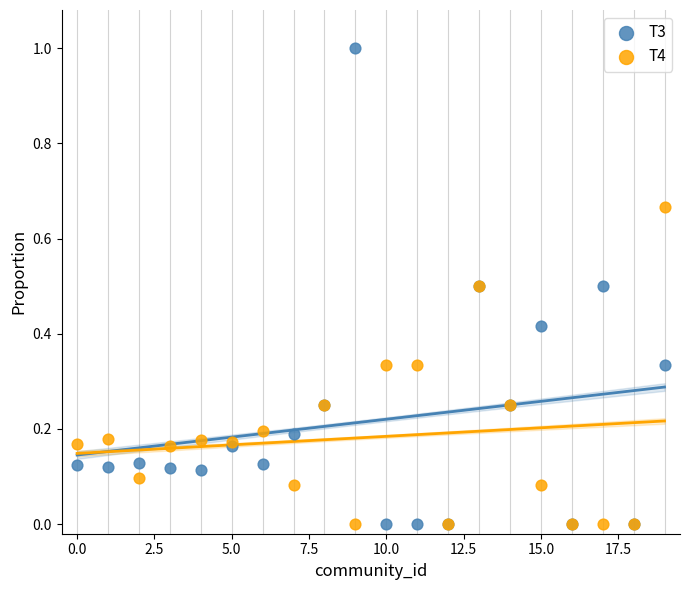

What are all the series names shown in the legend?

T3, T4